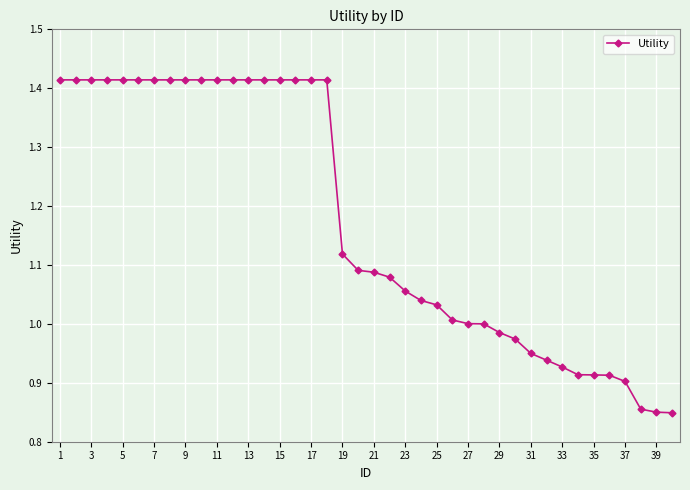

How many series are shown in this chart?

1